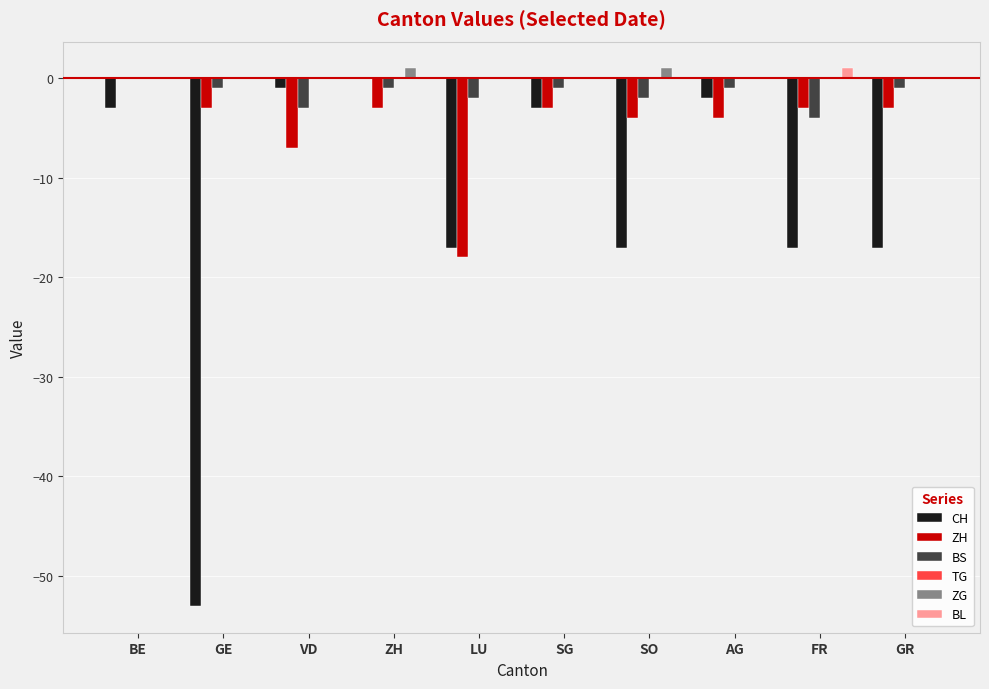

Reading left to right, list all the values displayed in this chart.

CH: -3	-53	-1	0	-17	-3	-17	-2	-17	-17
ZH: 0	-3	-7	-3	-18	-3	-4	-4	-3	-3
BS: 0	-1	-3	-1	-2	-1	-2	-1	-4	-1
TG: 0	0	0	0	0	0	0	0	0	0
ZG: 0	0	0	1	0	0	1	0	0	0
BL: 0	0	0	0	0	0	0	0	1	0